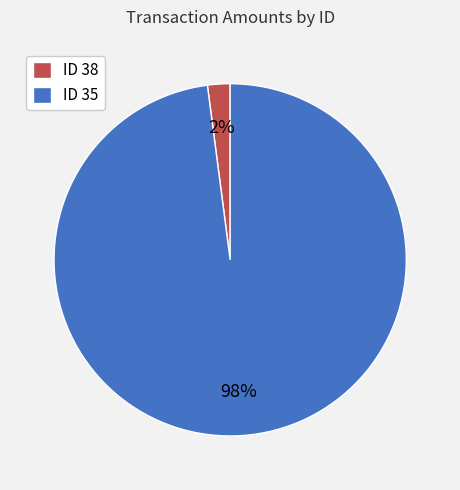

To the nearest percent, what portion does ID 38 represent?

2%